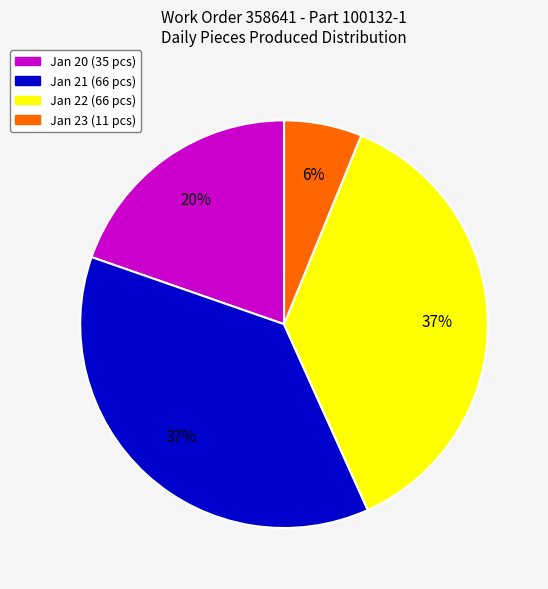

How many slices are in this pie chart?

4